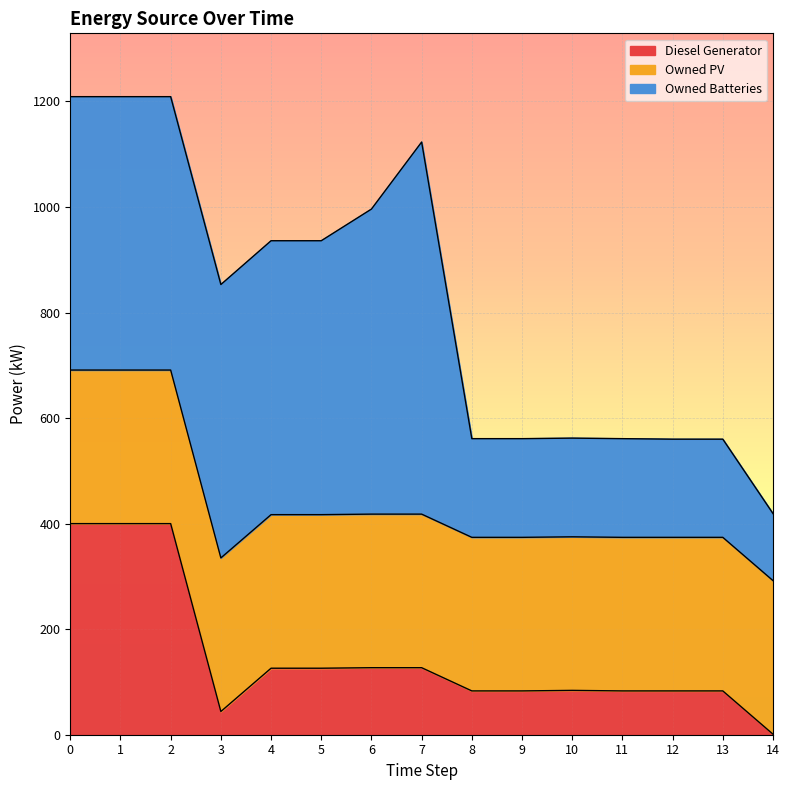

What are all the series names shown in the legend?

Diesel Generator, Owned PV, Owned Batteries